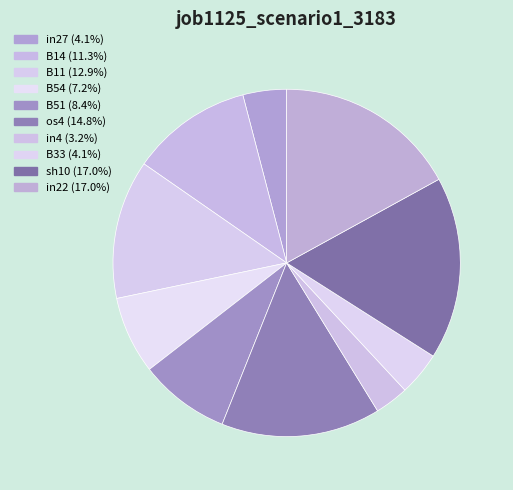

How many slices are in this pie chart?

10